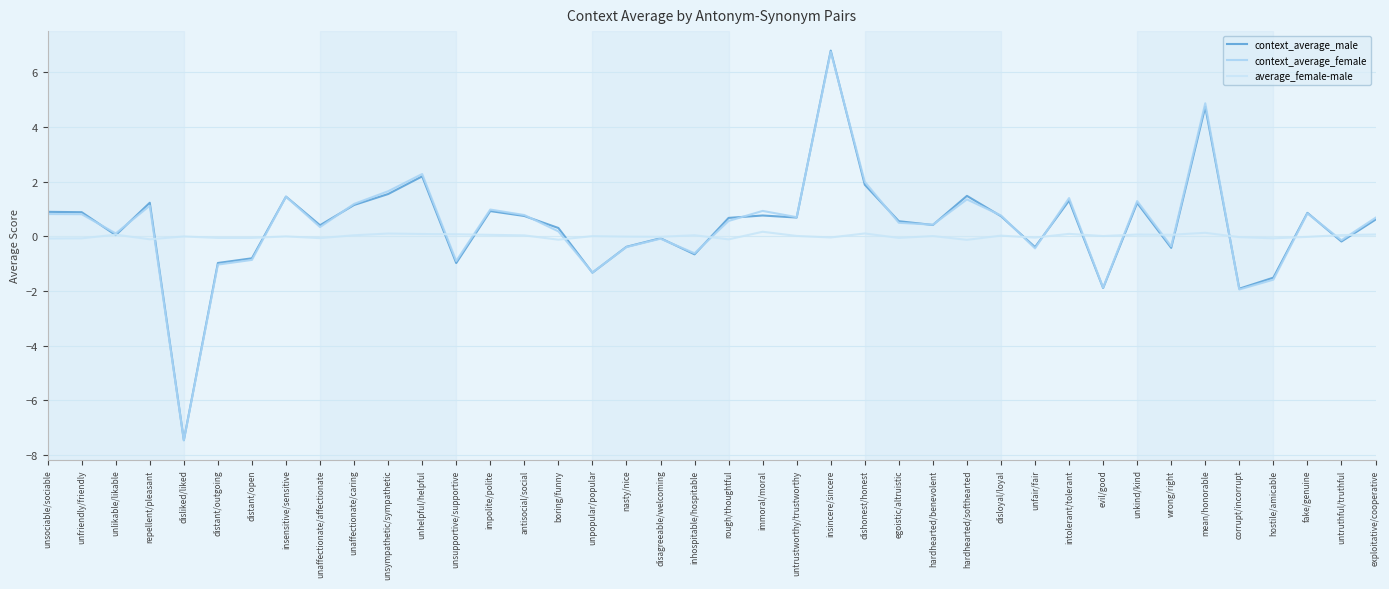

What is the difference between the context_average_female values at wrong/right and unpopular/popular?

1.0